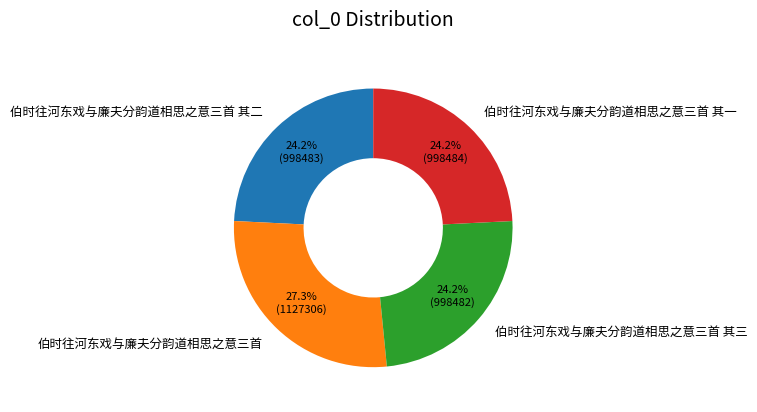

What is the largest slice in the pie chart?

伯时往河东戏与廉夫分韵道相思之意三首